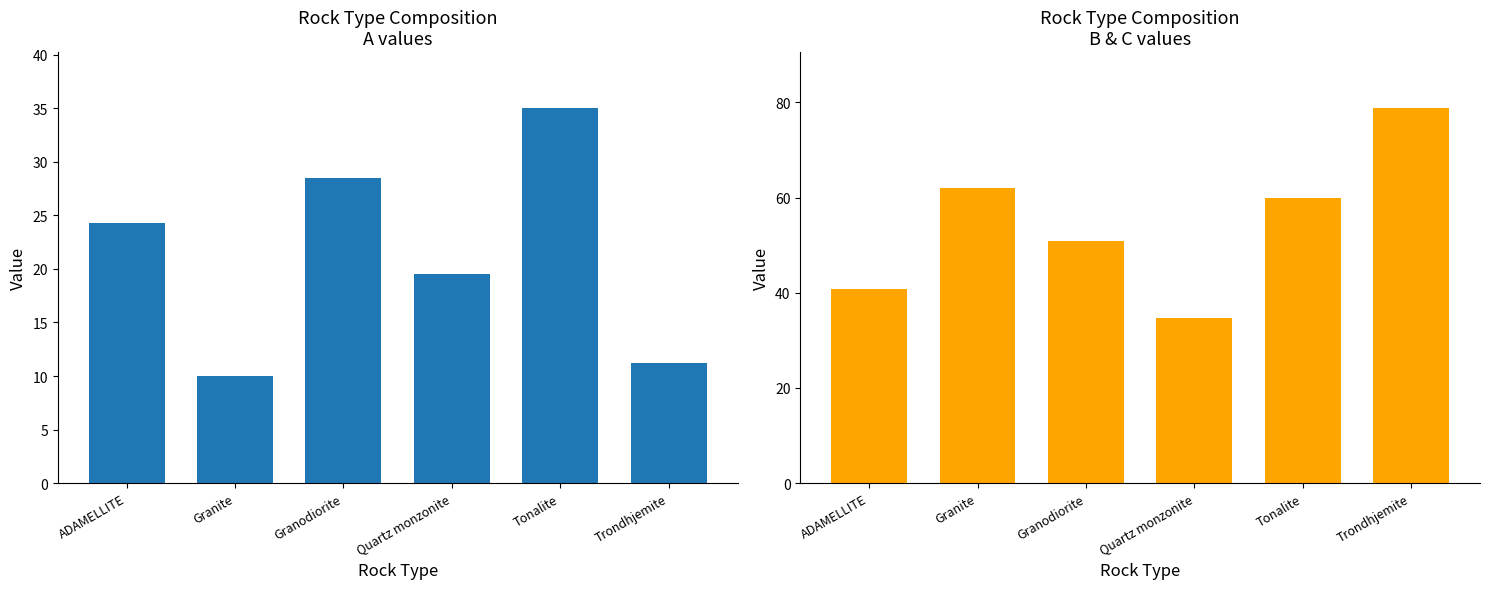

Reading left to right, list all the values displayed in this chart.

A: 24.2	10.0	28.5	19.6	35.0	11.2
B: 40.8	62.0	50.8	34.7	60.0	78.8